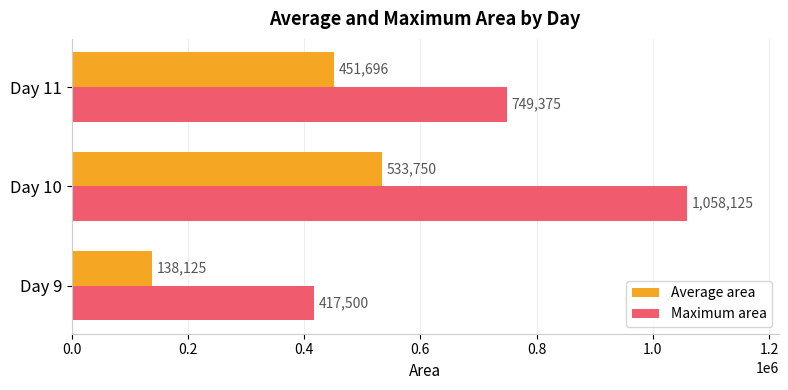

The value of Average area at Day 11 is 709599.4. True or false?

False